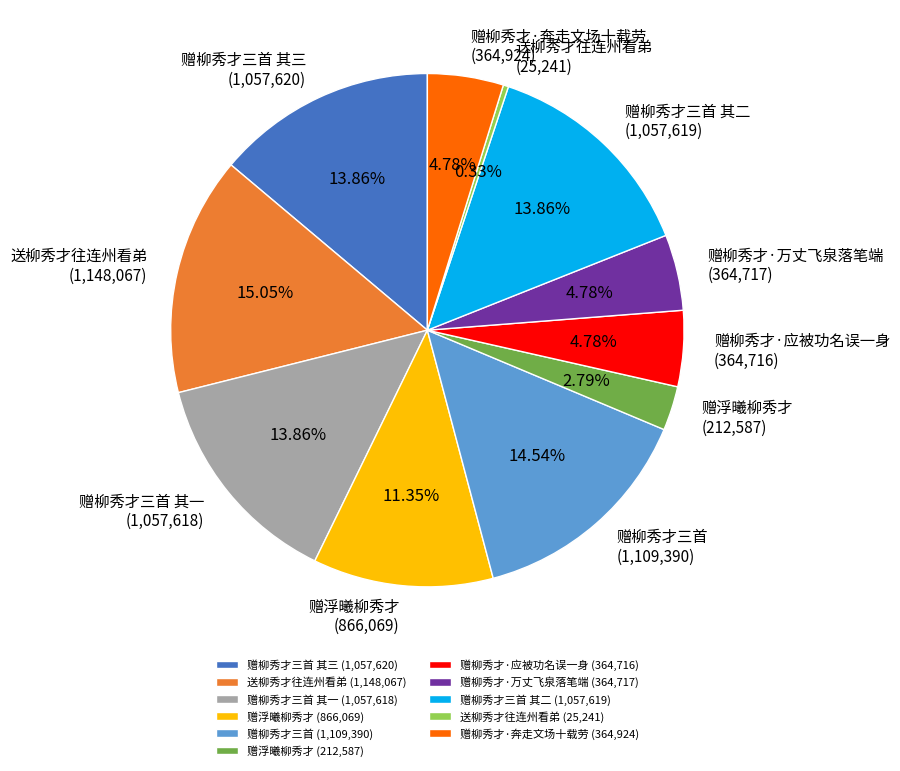

Which category has the biggest portion of the pie?

送柳秀才往连州看弟 (1,148,067)